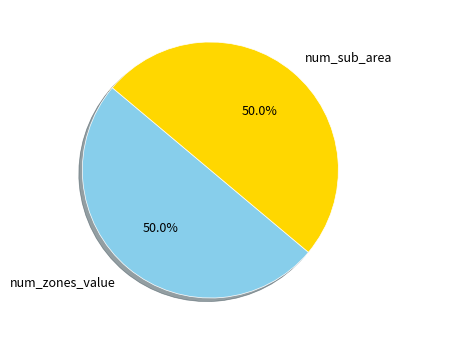

Combined, what portion of the pie is num_zones_value and num_sub_area?

100.0%